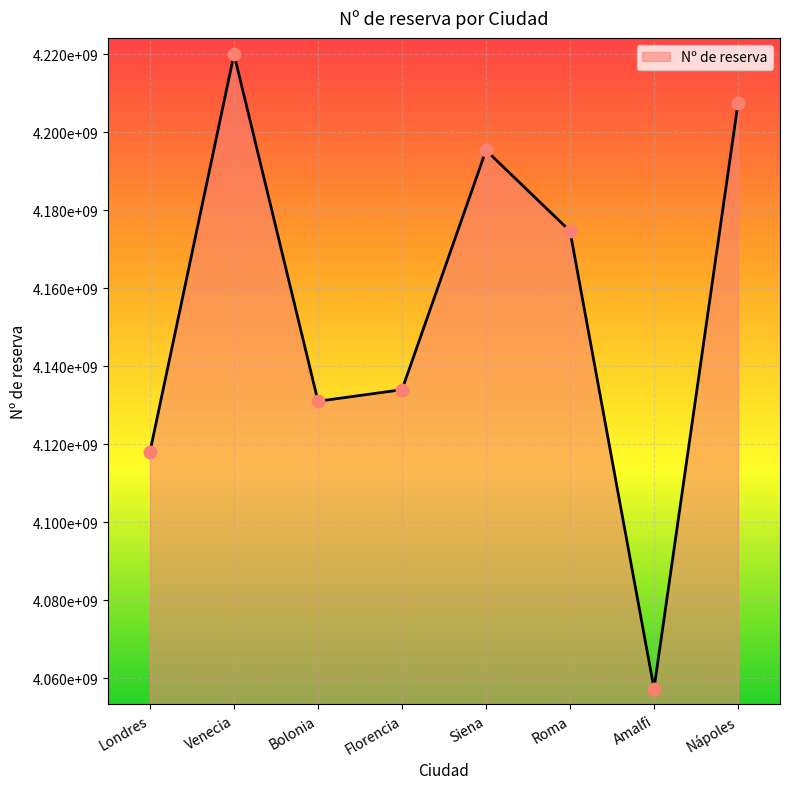

Between Londres and Siena, which is larger?

Siena